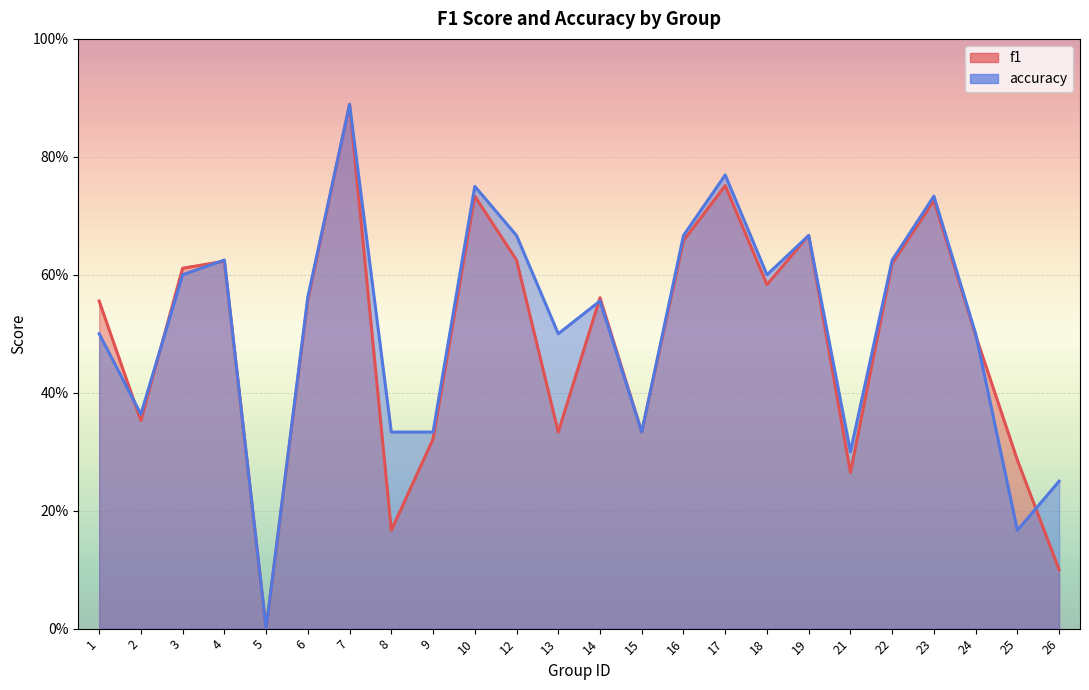

True or false: accuracy has more than 1 interior local peaks.

True